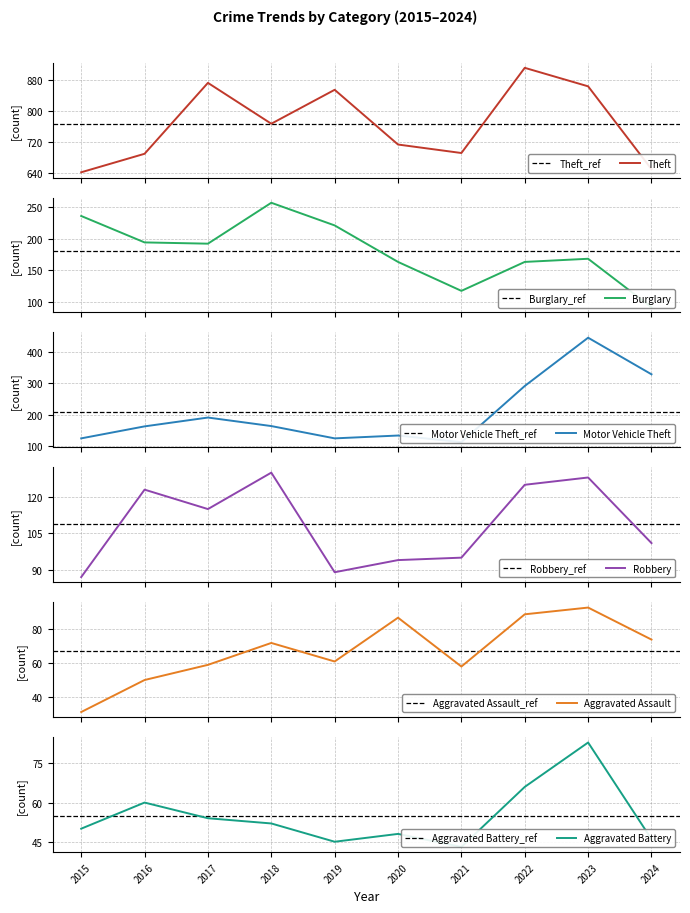

At which category is the sum across all series the highest?

2023